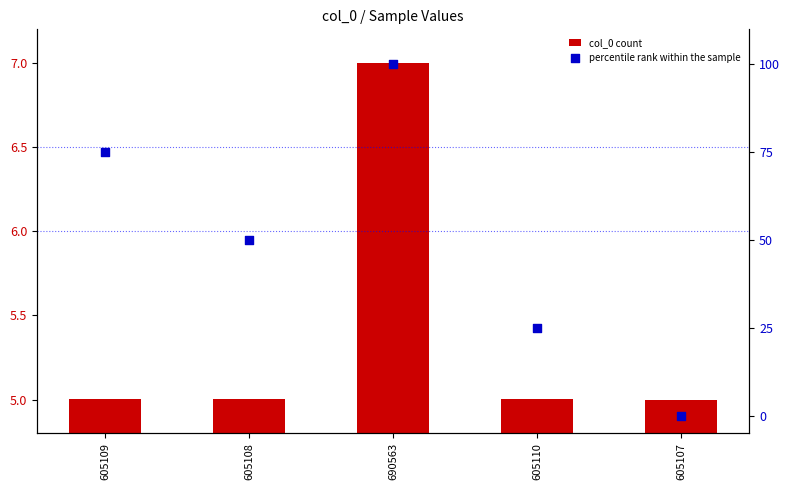

Which series has the largest Y range (max minus min)?

percentile rank within the sample